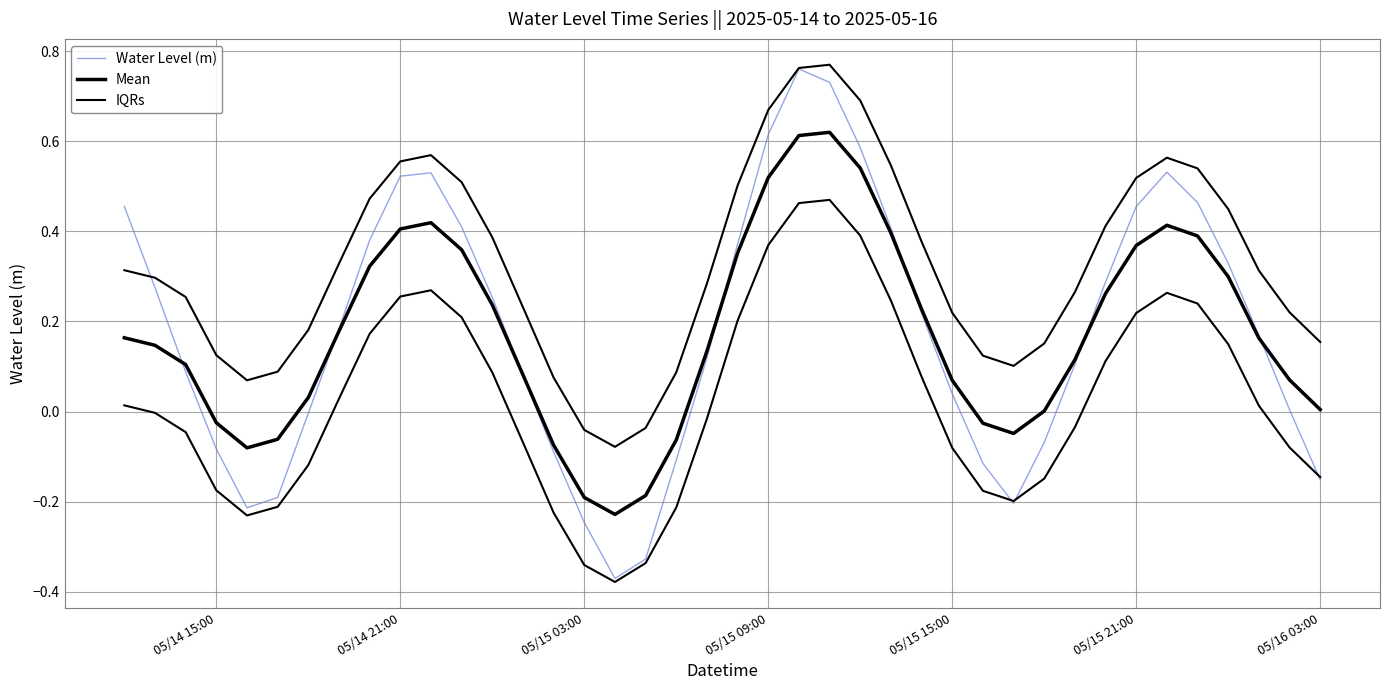

Which series has the largest total across all categories?

IQRs